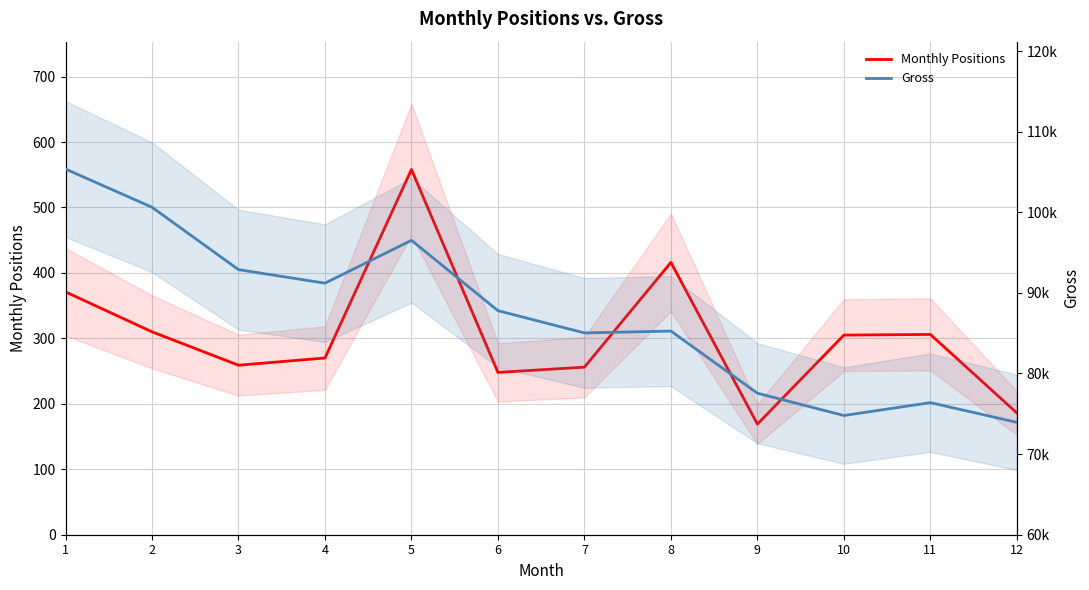

Reading left to right, transcribe all the data shown in this chart.

Monthly Positions: 1=371.0	2=310.0	3=259.0	4=270.0	5=558.0	6=248.0	7=256.0	8=416.0	9=169.0	10=305.0	11=306.0	12=186.0
Gross: 1=105358.4	2=100623.0	3=92882.0	4=91204.5	5=96517.1	6=87793.4	7=85032.6	8=85262.0	9=77555.0	10=74787.6	11=76382.7	12=73941.4